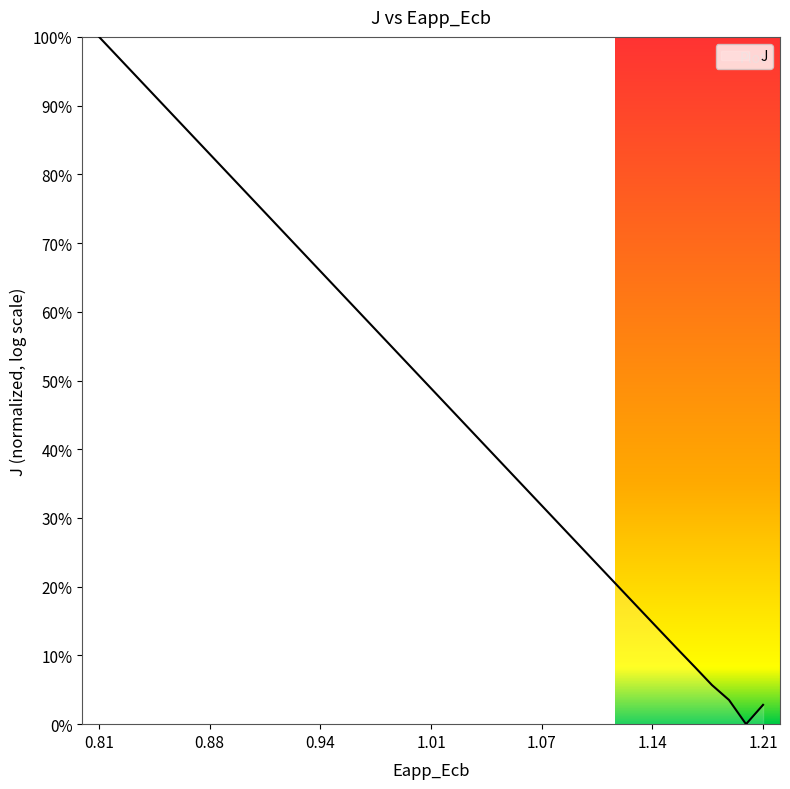

Does the chart display data point markers on the line(s)?

No